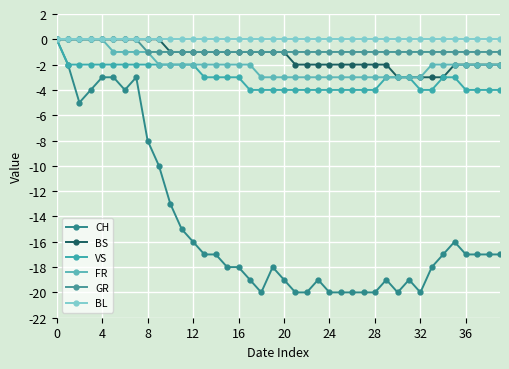

What is the average value of the BS series?

-1